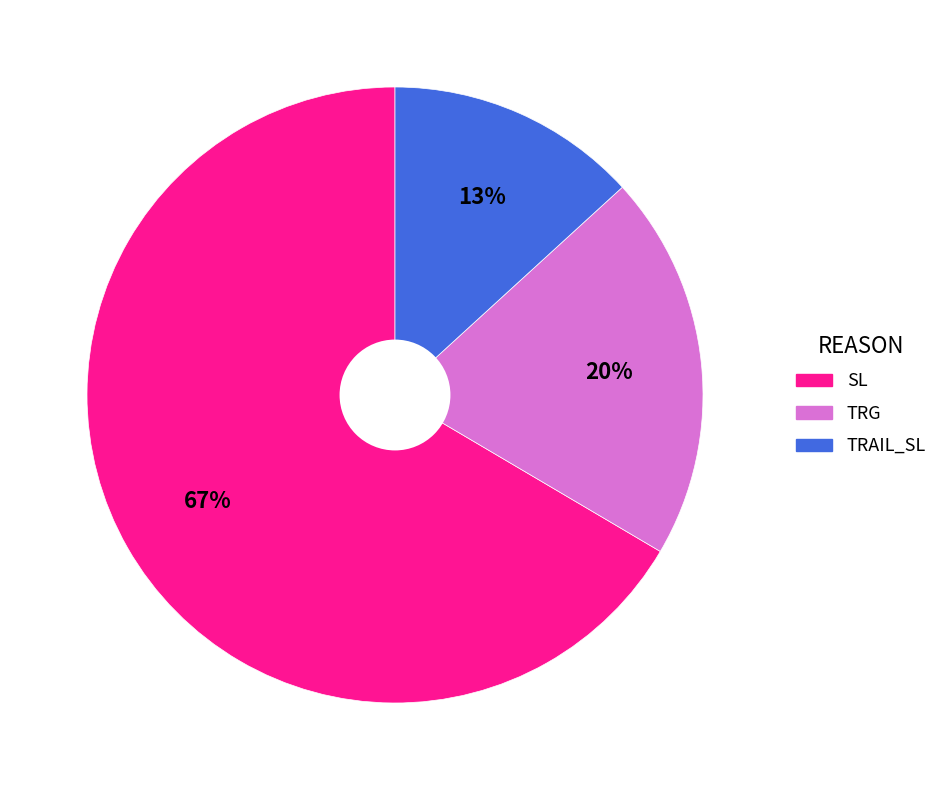

Rank the categories by value from highest to lowest.

SL, TRG, TRAIL_SL